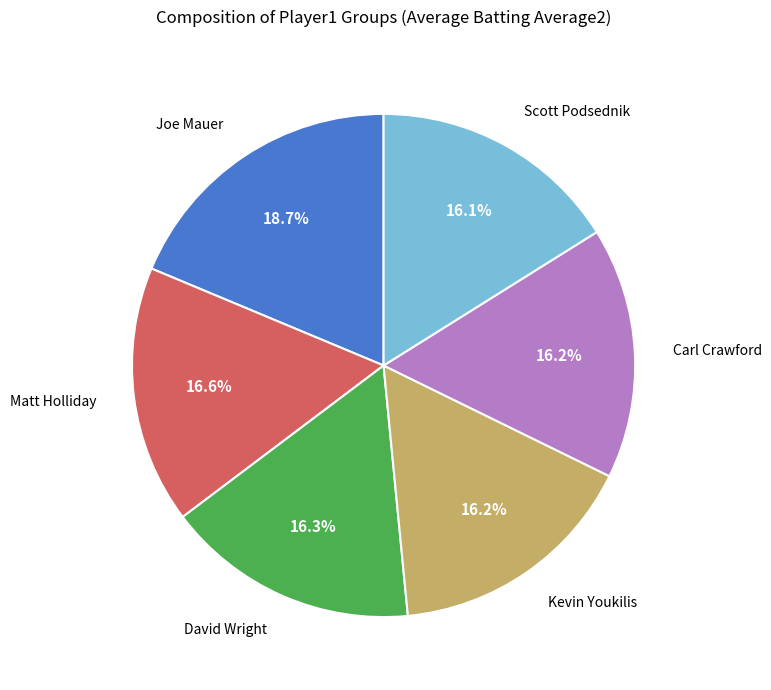

To the nearest percent, what is the difference between the largest and smallest slice percentages?

3%